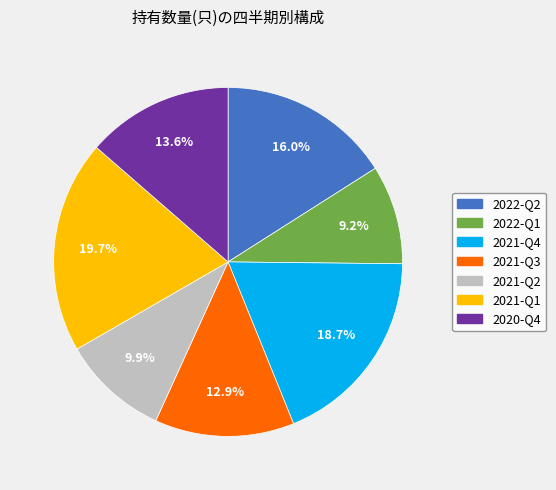

The 2021-Q2 slice represents 10% of the pie. True or false?

True